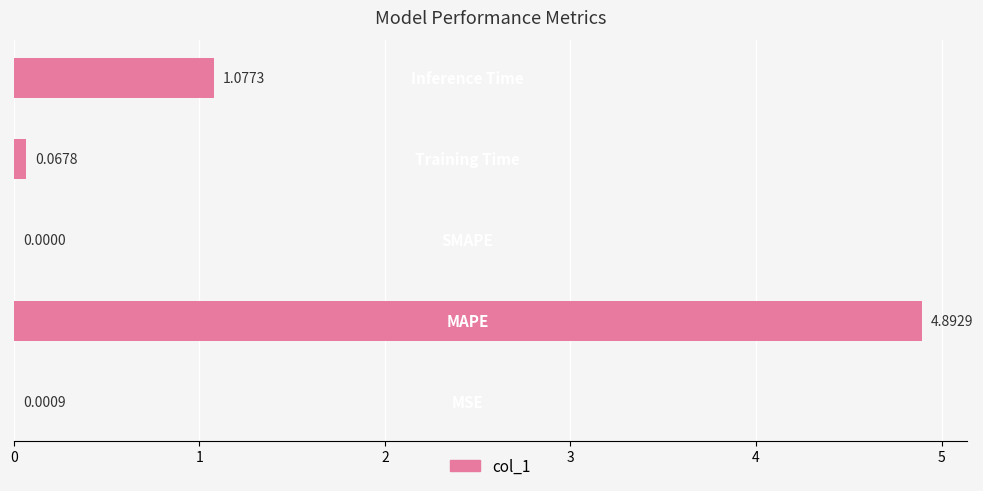

How many data points are above 0?

4